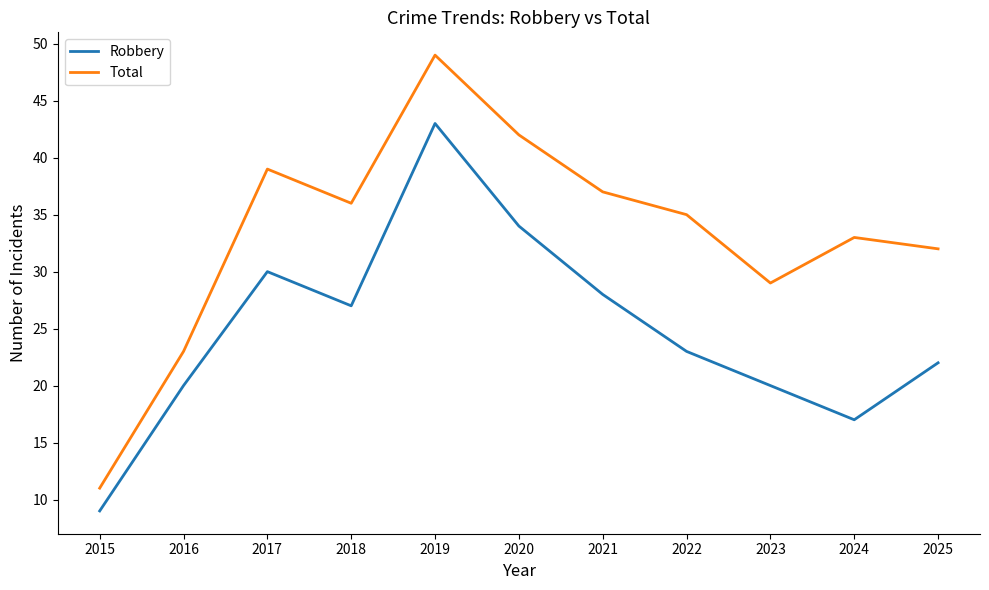

Is the value of Robbery at 2020 greater than the value of Total at 2015?

Yes